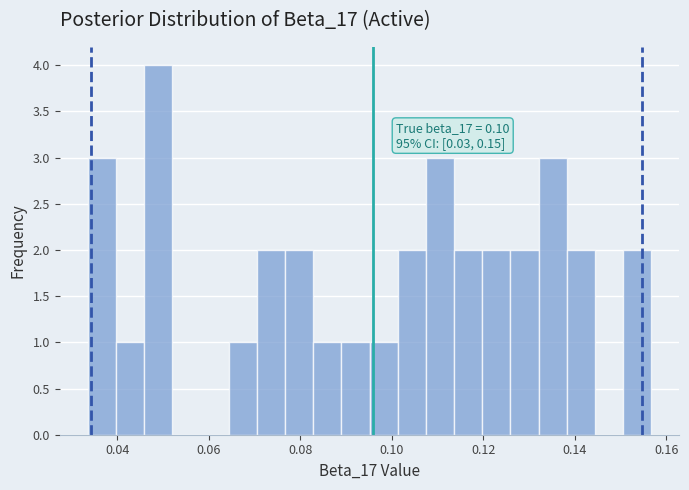

Around what value on the x-axis is the tallest bar? Give the approximate position of its centre, as read against the axis.

0.048